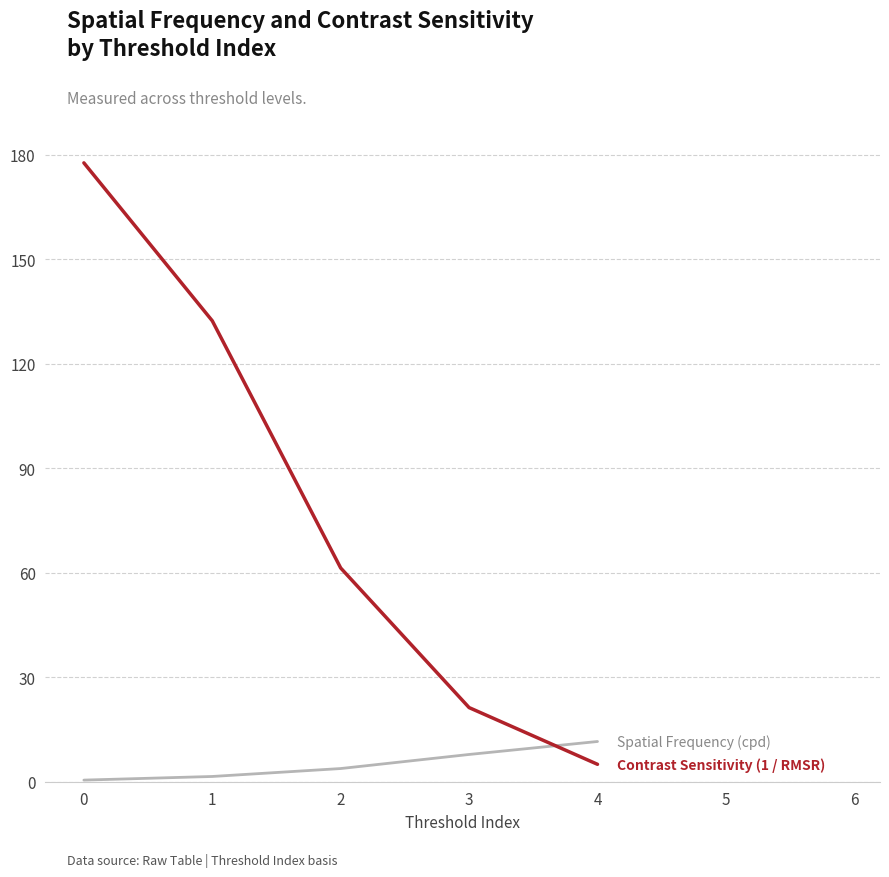

What is the total value across all series at 4?

16.5